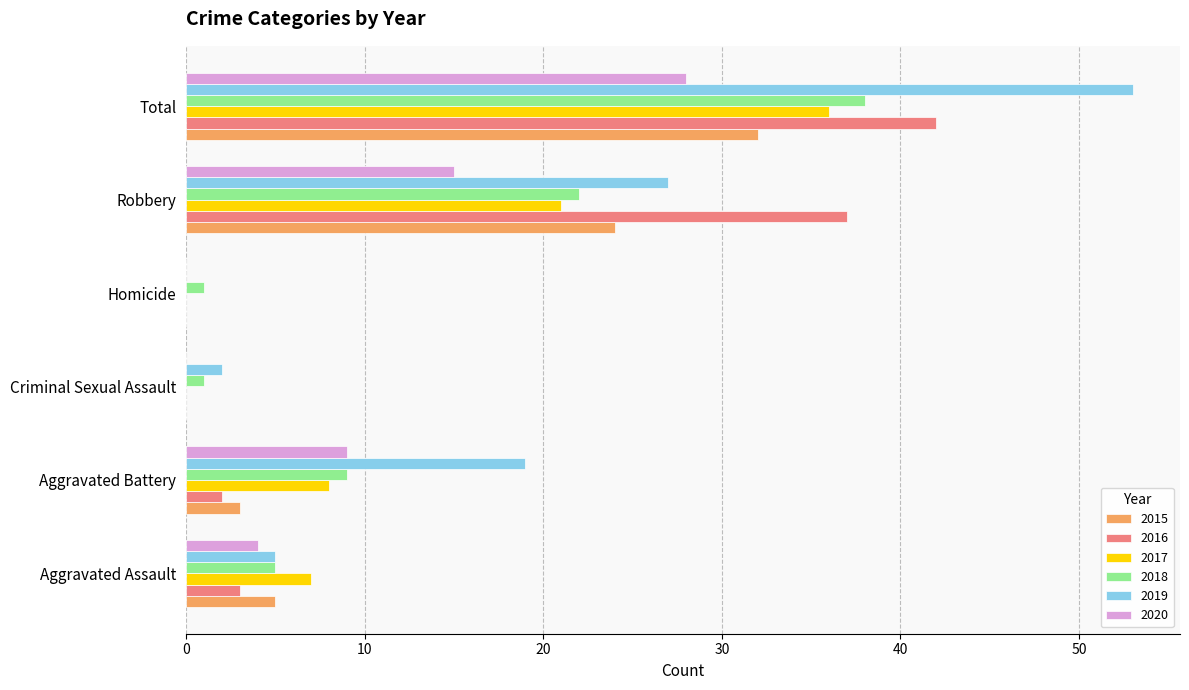

What value does the 2017 series have at Robbery, to the nearest 10?

20